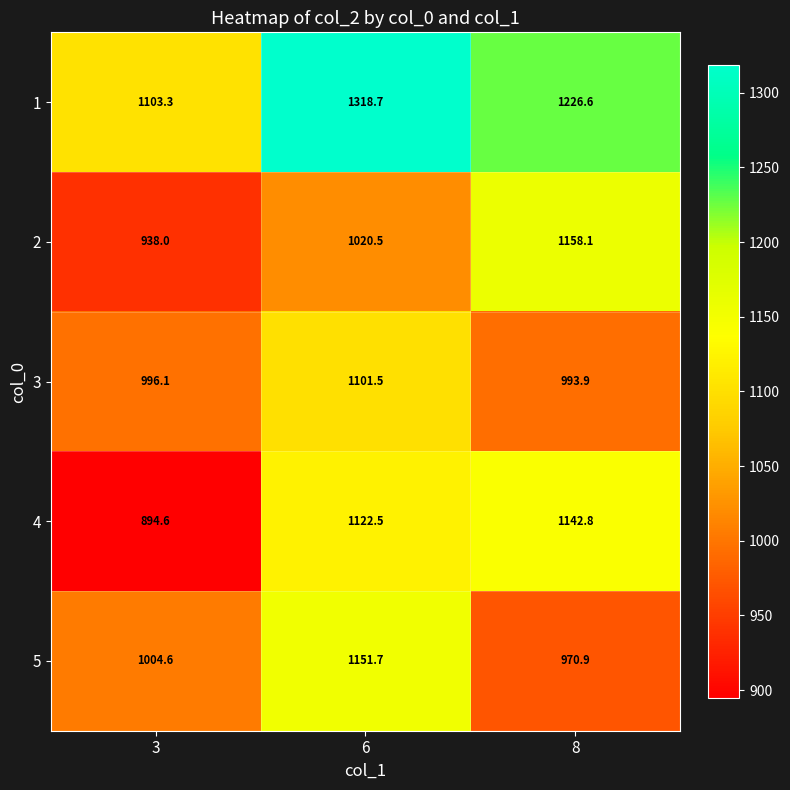

Reading left to right, extract all data points from this chart.

1: 3=1103.3	6=1318.7	8=1226.6
2: 3=938.0	6=1020.5	8=1158.1
3: 3=996.1	6=1101.5	8=993.9
4: 3=894.6	6=1122.5	8=1142.8
5: 3=1004.6	6=1151.7	8=970.9